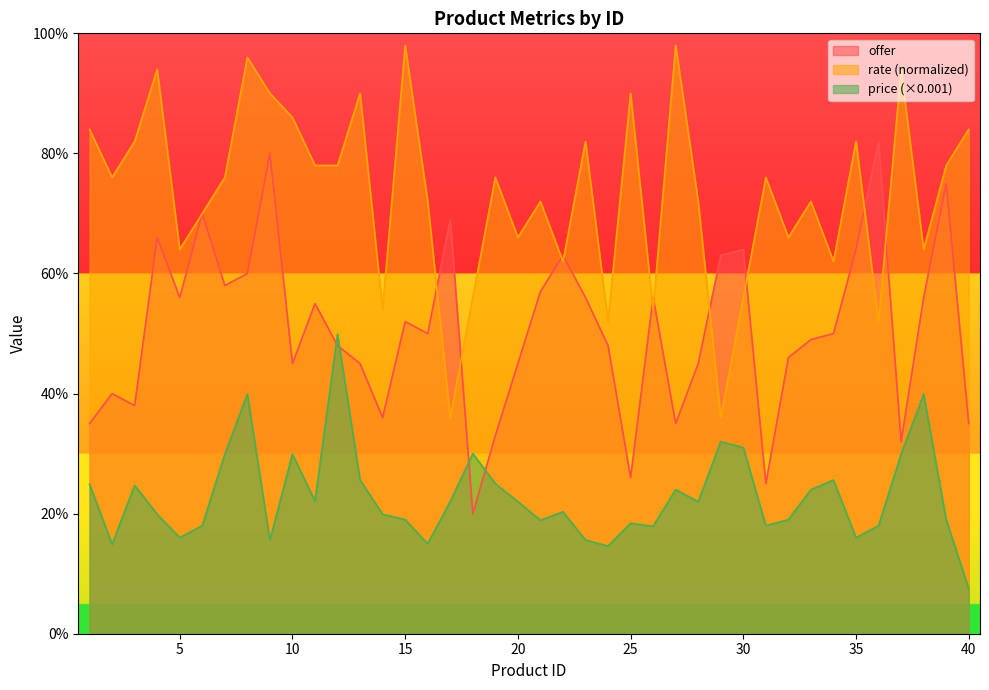

Where is the first local maximum for price_scaled?

3